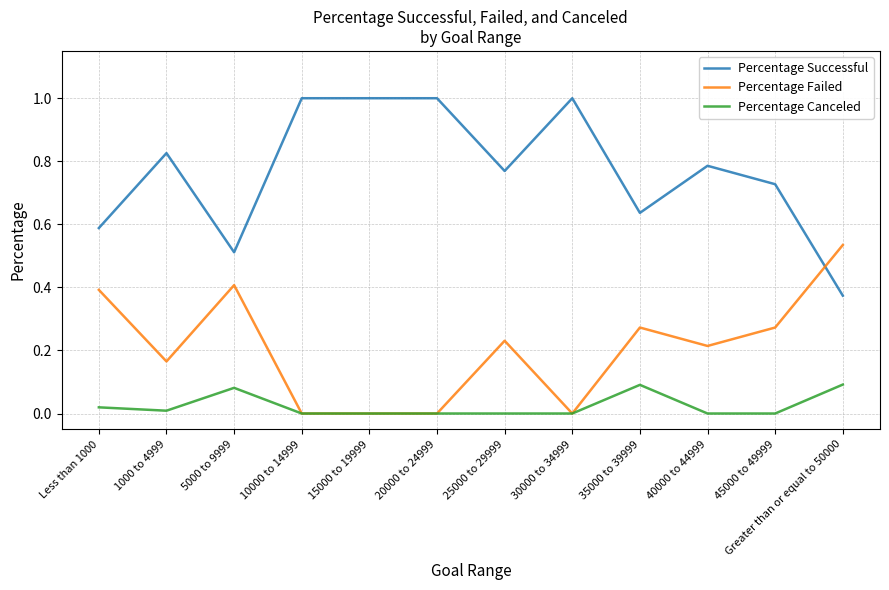

Which series changed the most between 1000 to 4999 and 5000 to 9999?

Percentage Successful